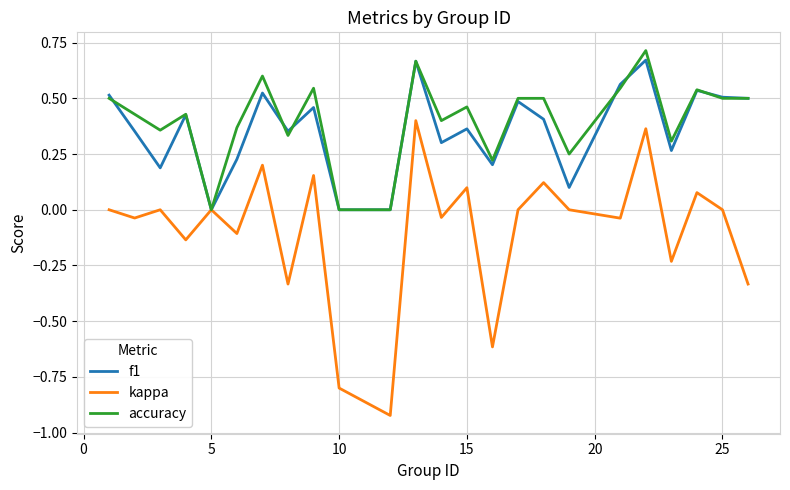

How many categories are shown in the chart?

24